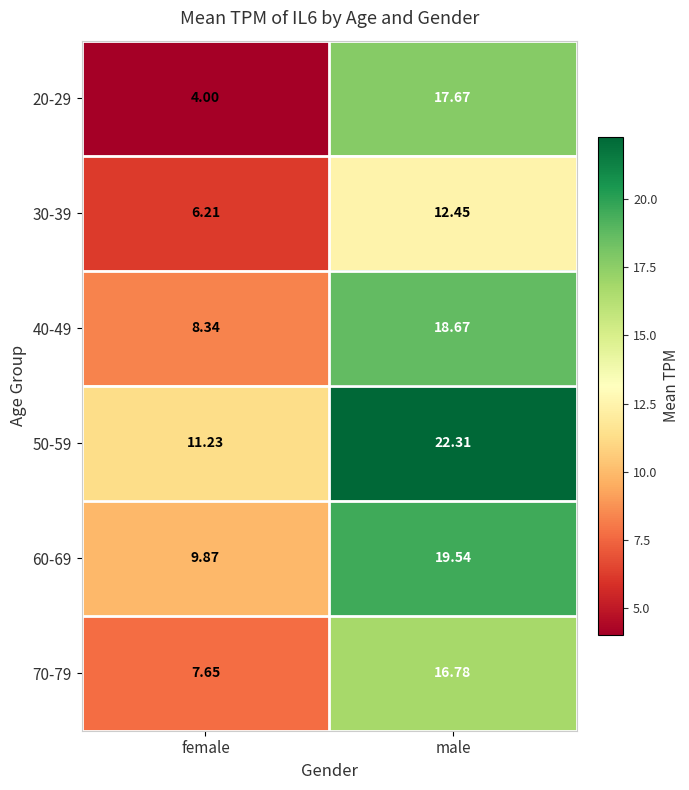

Rank the categories by 70-79 value from highest to lowest.

male, female